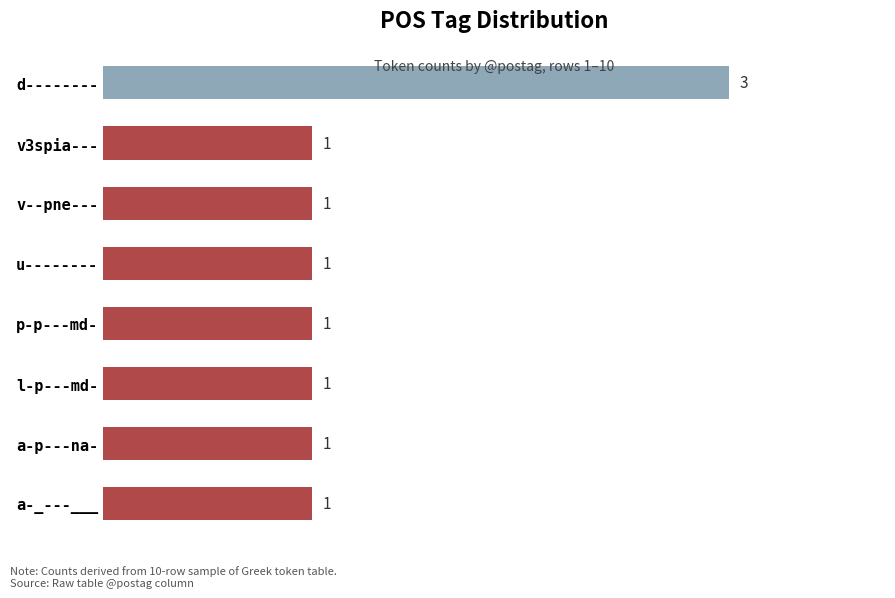

The value at v--pne--- is 1. True or false?

True